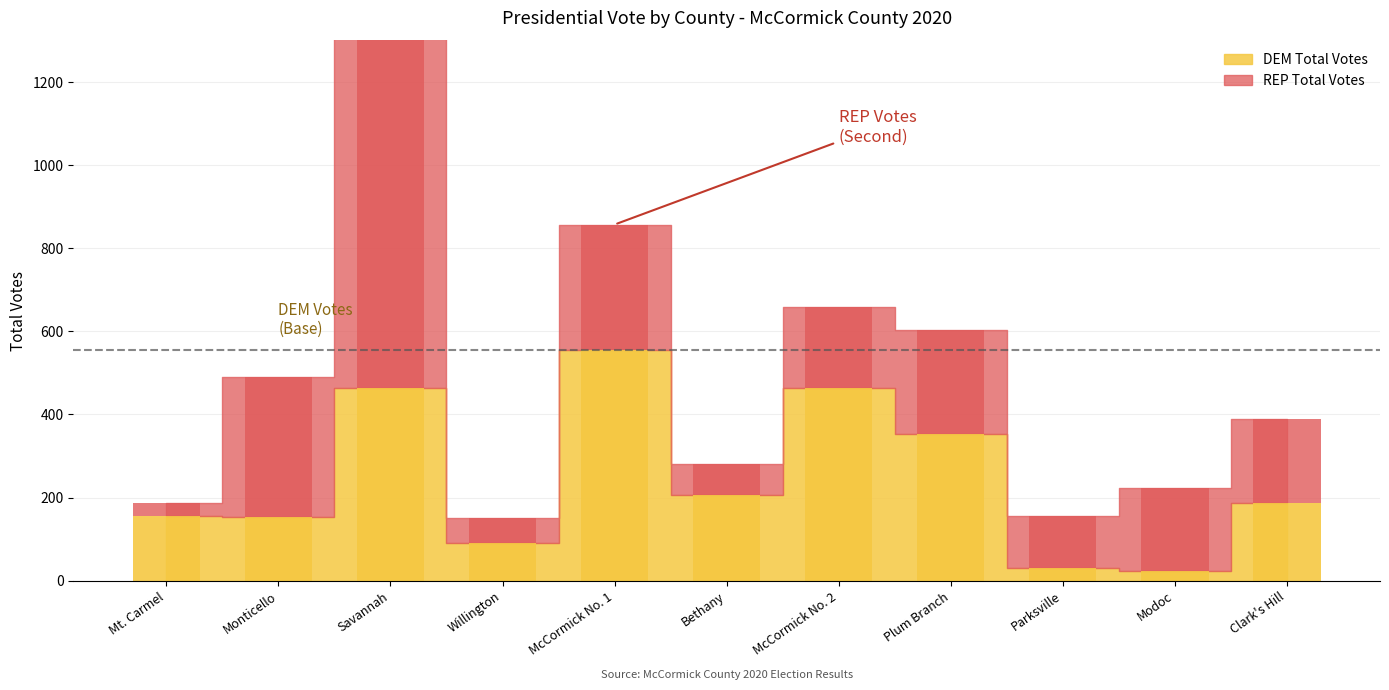

Where does the REP Election Day series first go above 103?

Monticello